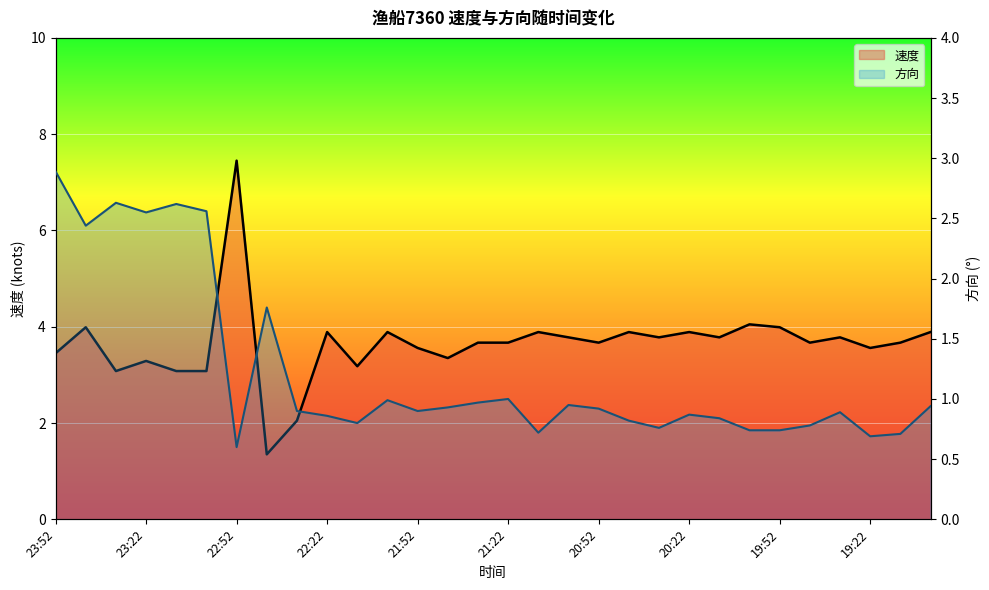

What position from the left is 22:22?

10